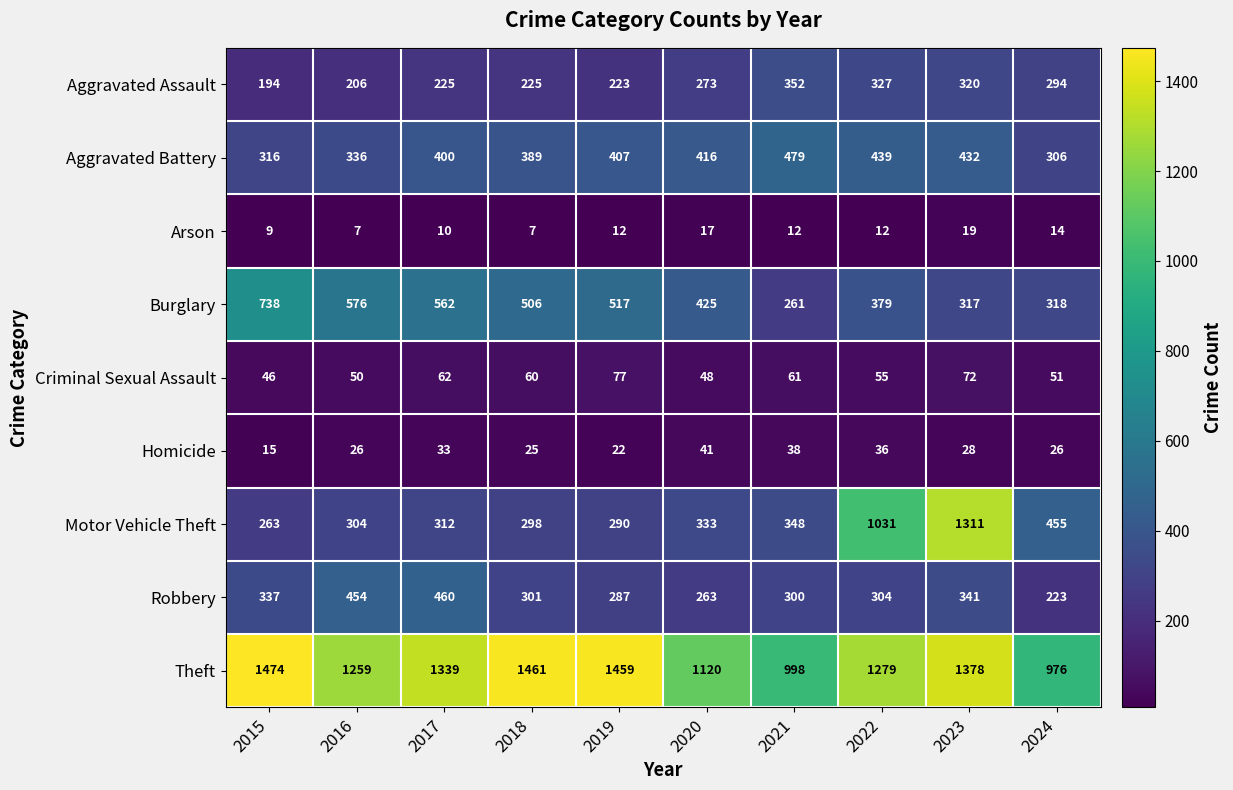

Is the value of Aggravated Assault at 2015 greater than the value of Theft at 2022?

No